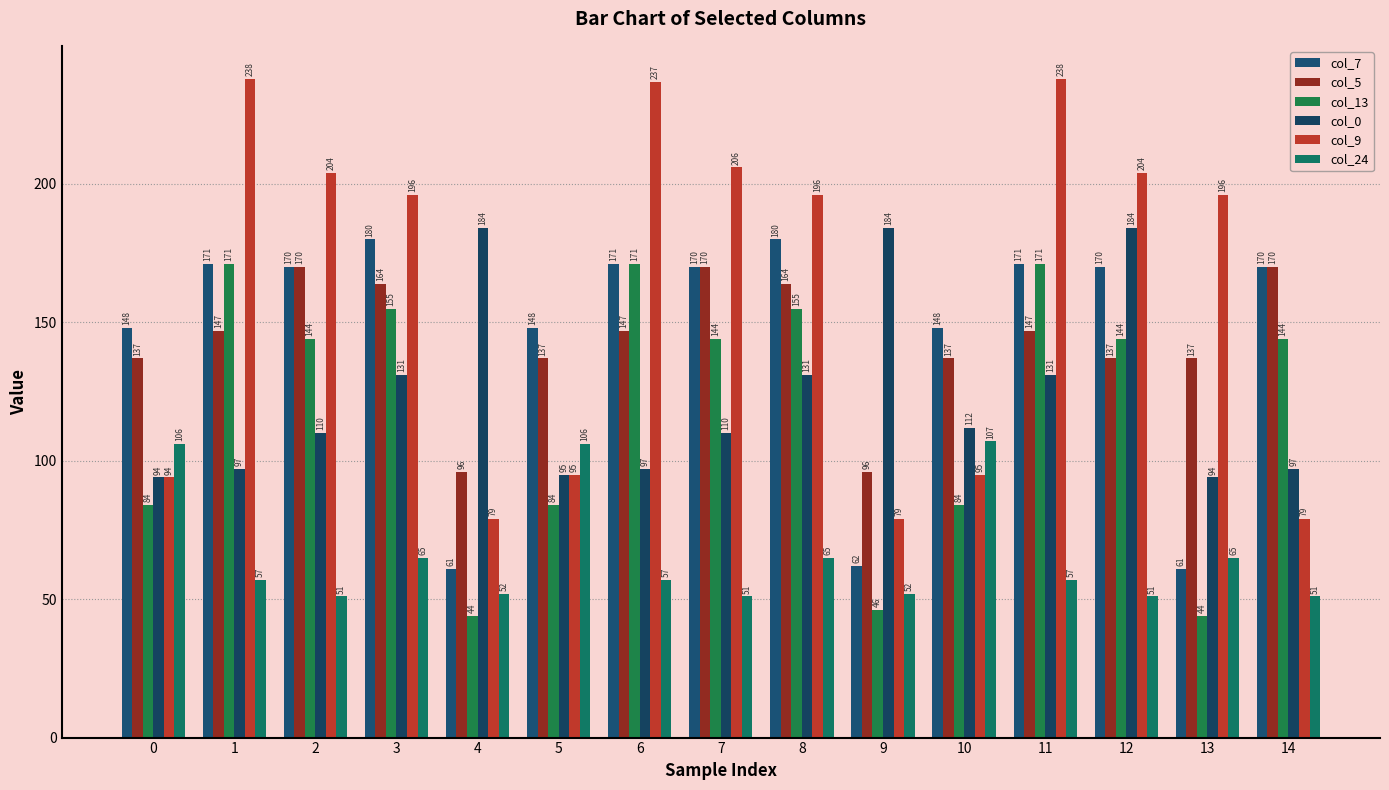

Reading right to left, list all the values displayed in this chart.

col_7: 14=170	13=61	12=170	11=171	10=148	9=62	8=180	7=170	6=171	5=148	4=61	3=180	2=170	1=171	0=148
col_5: 14=170	13=137	12=137	11=147	10=137	9=96	8=164	7=170	6=147	5=137	4=96	3=164	2=170	1=147	0=137
col_13: 14=144	13=44	12=144	11=171	10=84	9=46	8=155	7=144	6=171	5=84	4=44	3=155	2=144	1=171	0=84
col_0: 14=97	13=94	12=184	11=131	10=112	9=184	8=131	7=110	6=97	5=95	4=184	3=131	2=110	1=97	0=94
col_9: 14=79	13=196	12=204	11=238	10=95	9=79	8=196	7=206	6=237	5=95	4=79	3=196	2=204	1=238	0=94
col_24: 14=51	13=65	12=51	11=57	10=107	9=52	8=65	7=51	6=57	5=106	4=52	3=65	2=51	1=57	0=106